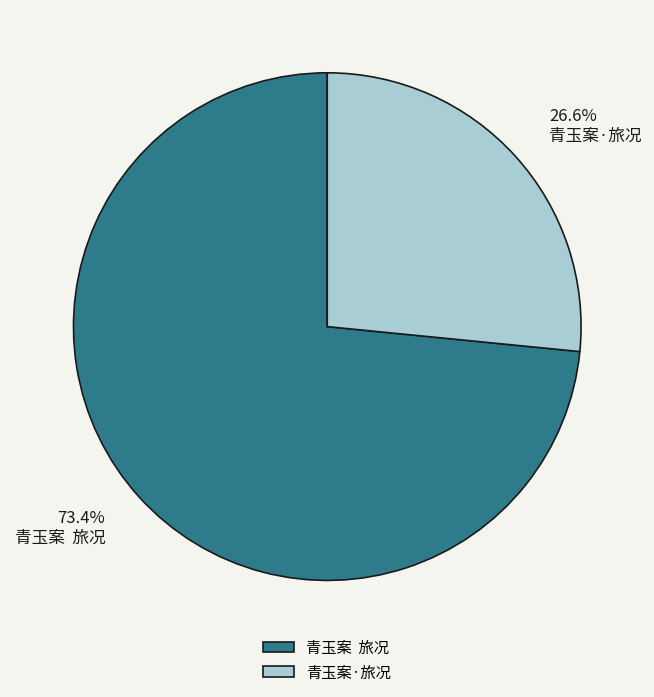

To the nearest percent, what percentage of the pie is 青玉案·旅况?

27%